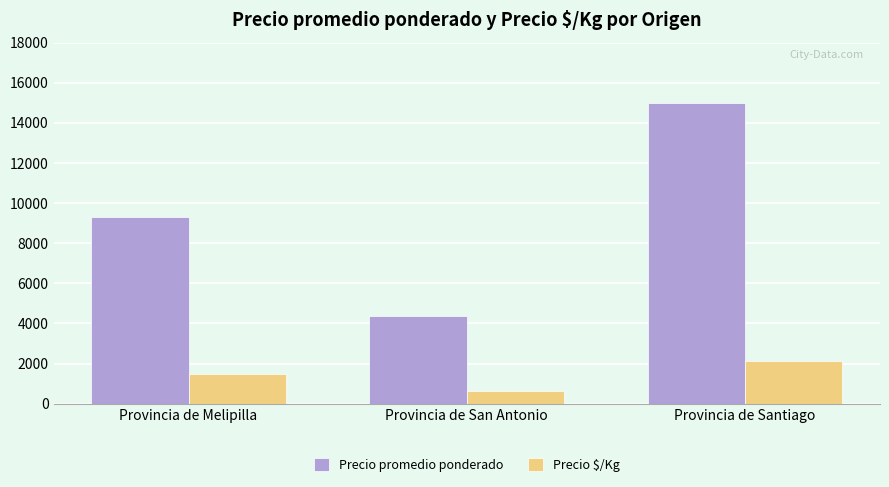

Which series has the largest total across all categories?

Precio promedio ponderado